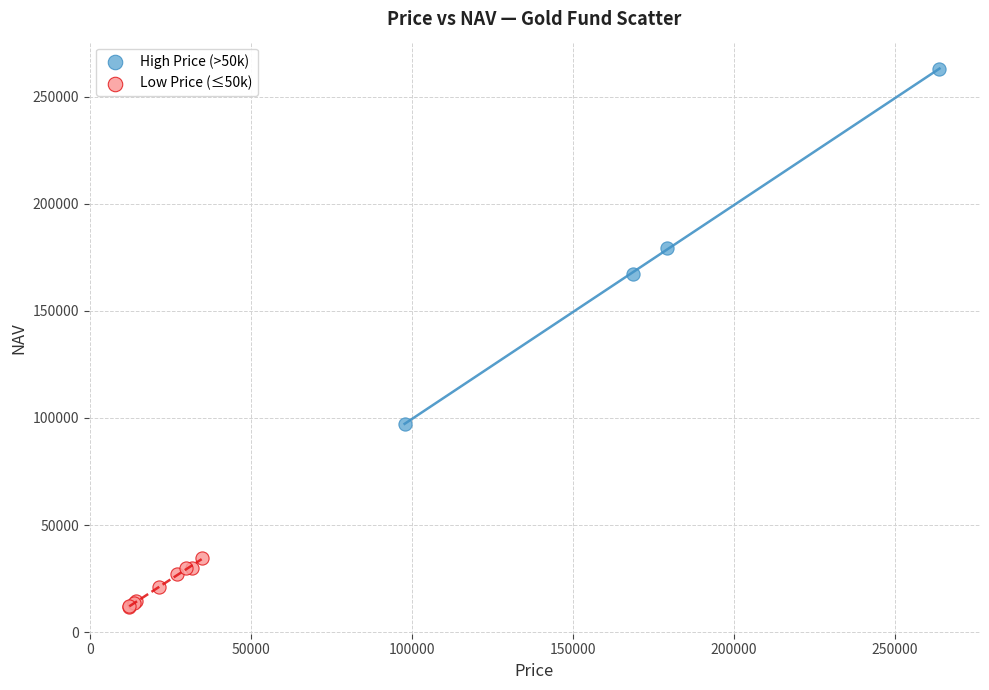

What are all the series names shown in the legend?

High Price (>50k), Low Price (≤50k)